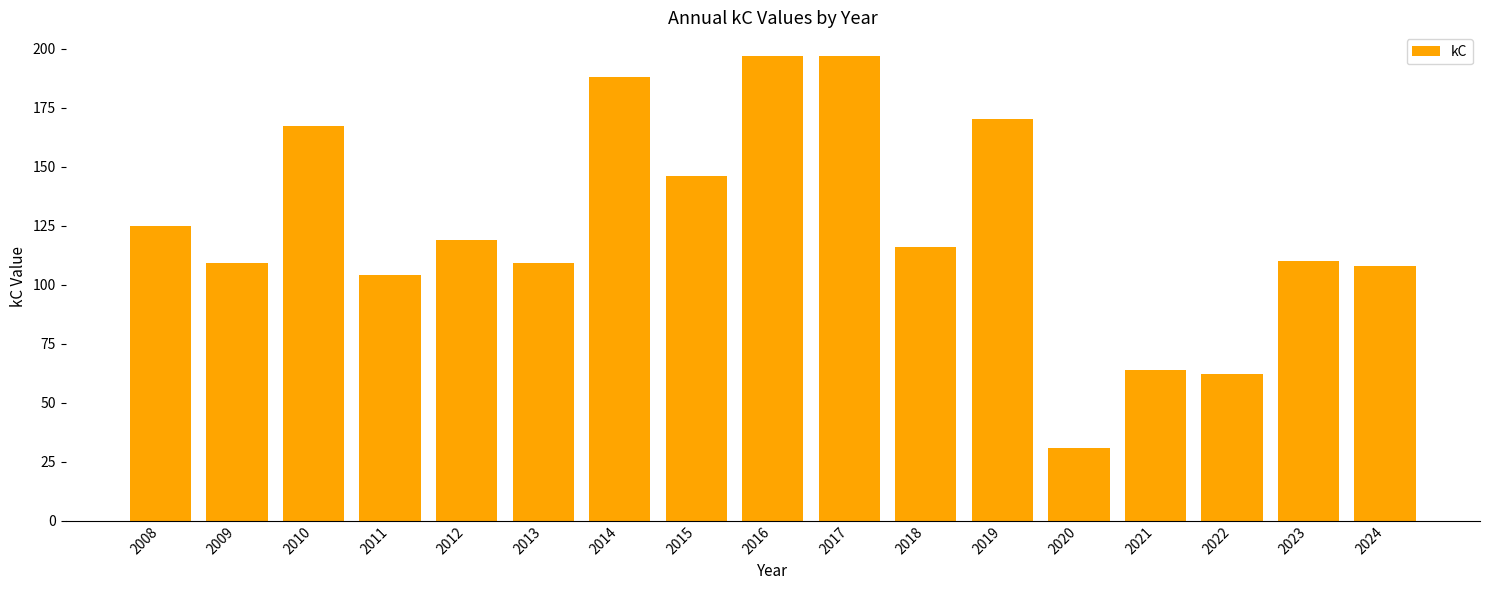

What is the change in value from 2011 to 2021?

-40